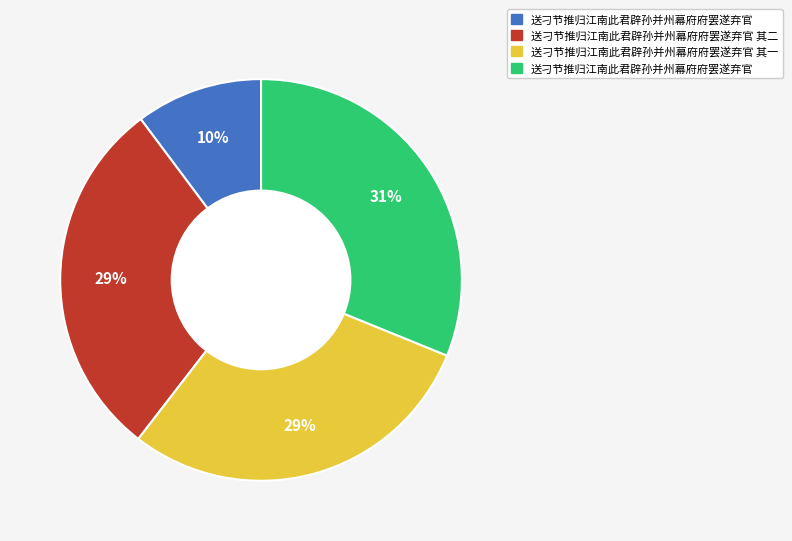

Does any single category account for the majority?

No